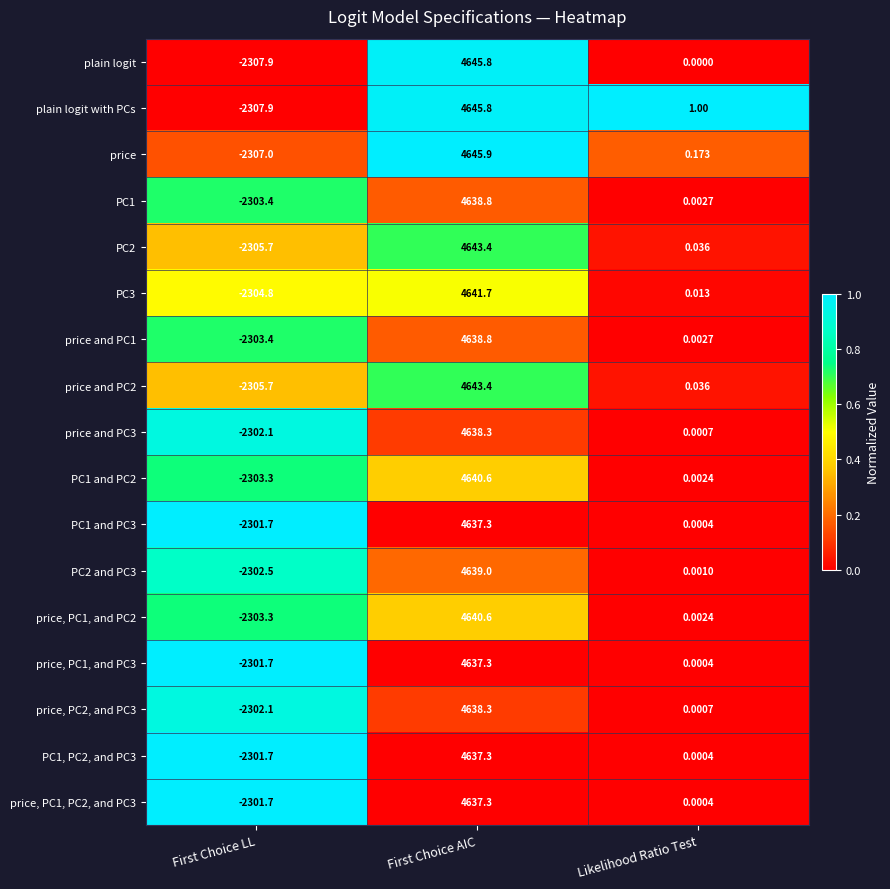

At which category is the sum across all series the highest?

First Choice AIC